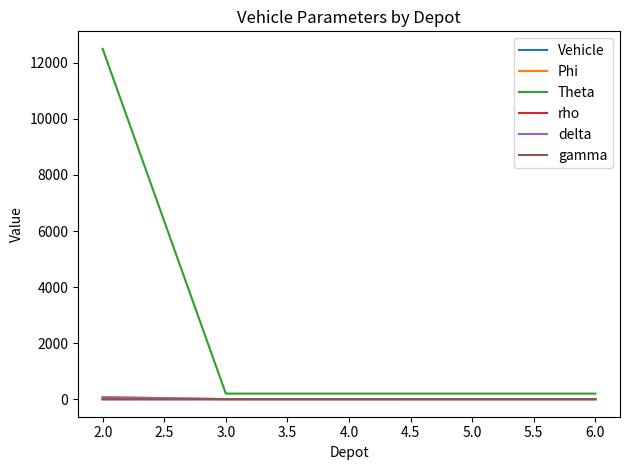

What are all the series names shown in the legend?

Vehicle, Phi, Theta, rho, delta, gamma